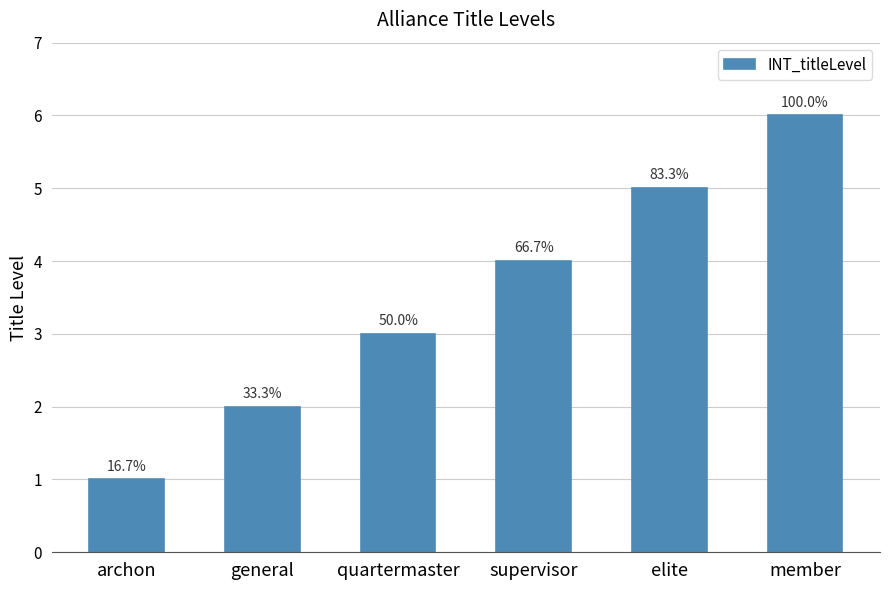

What is the average value?

4